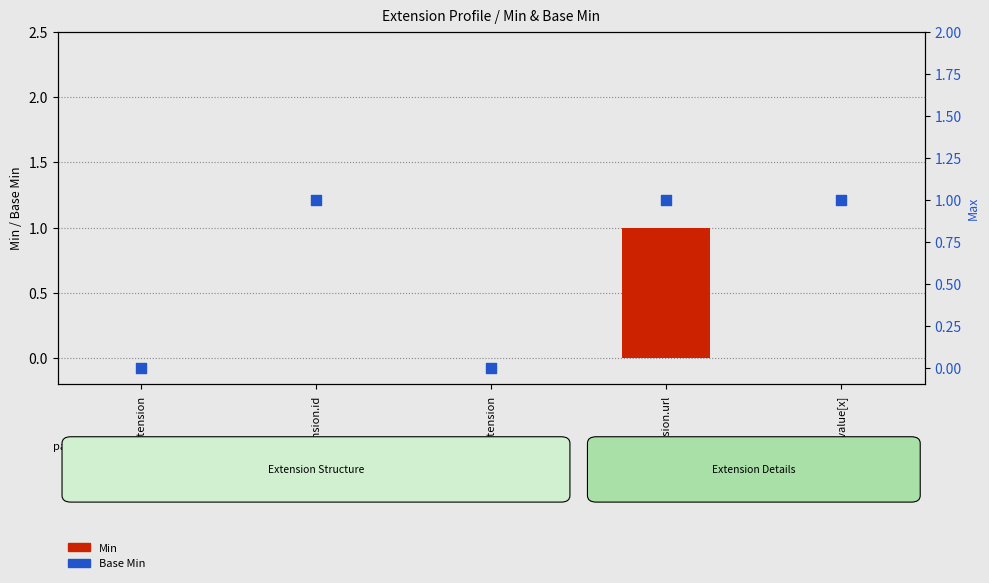

What are all the series names shown in the legend?

Min, Base Min (right)